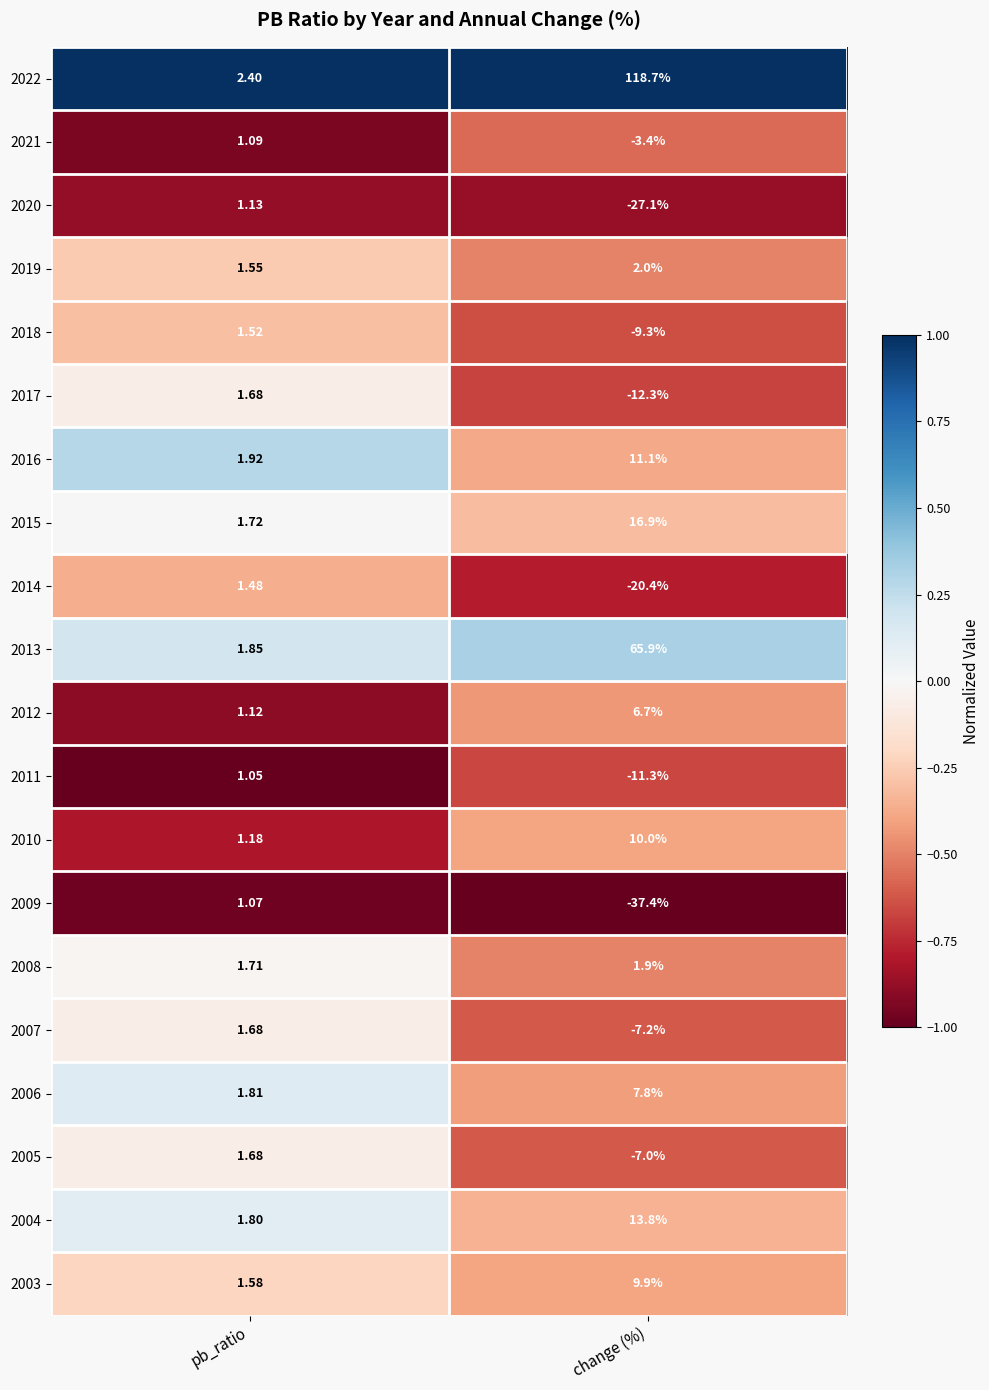

At which label is 2020 closest to -12?

pb_ratio